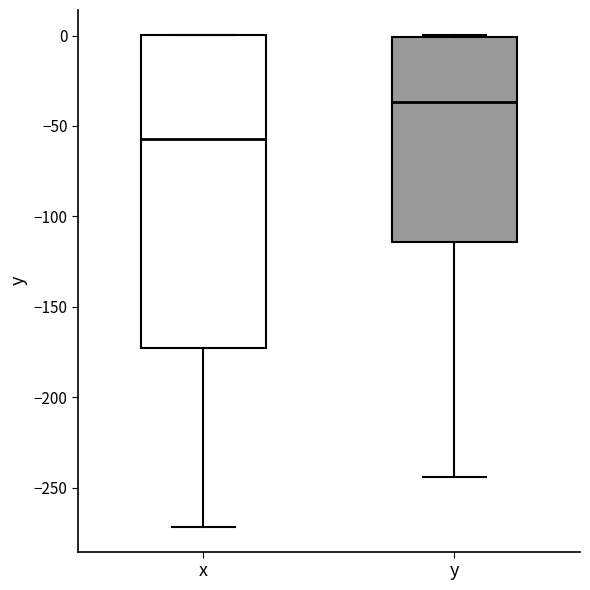

Reading left to right, read every box against the y-axis: the position of its median line, the range the box covers, and the ends of its whiskers. The values are not printed on the chart, so give them approximately, as read against the axis.

x: median -55, box -175 to 0, whiskers -270 to 0
y: median -35, box -115 to 0, whiskers -245 to 0